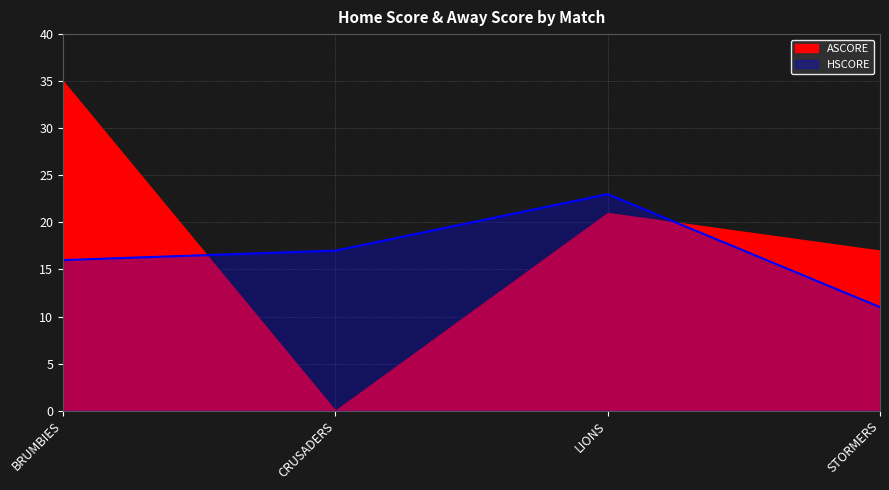

Approximately how many times larger is the value at BRUMBIES compared to CRUSADERS?

0.9